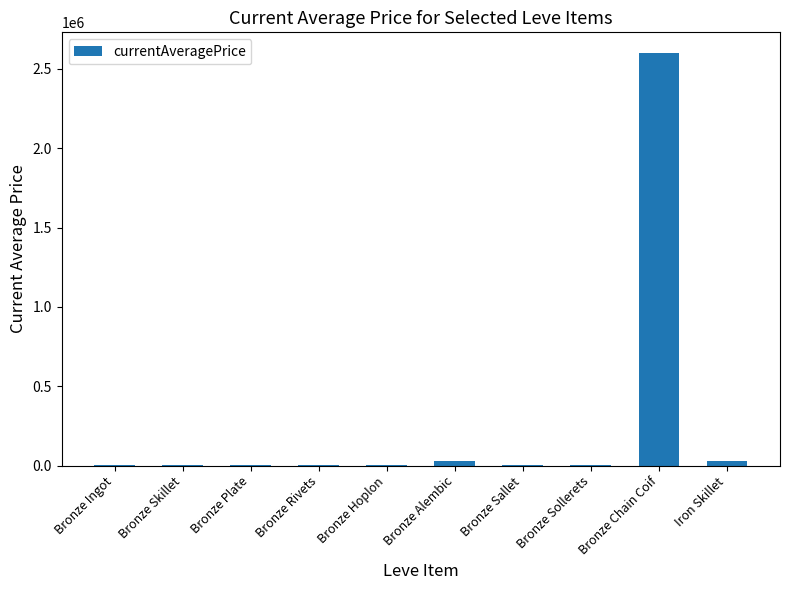

Between Bronze Skillet and Bronze Alembic, which is larger?

Bronze Alembic